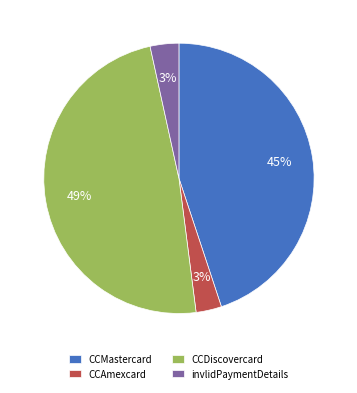

Do CCDiscovercard and invlidPaymentDetails together represent more than half of the pie?

Yes